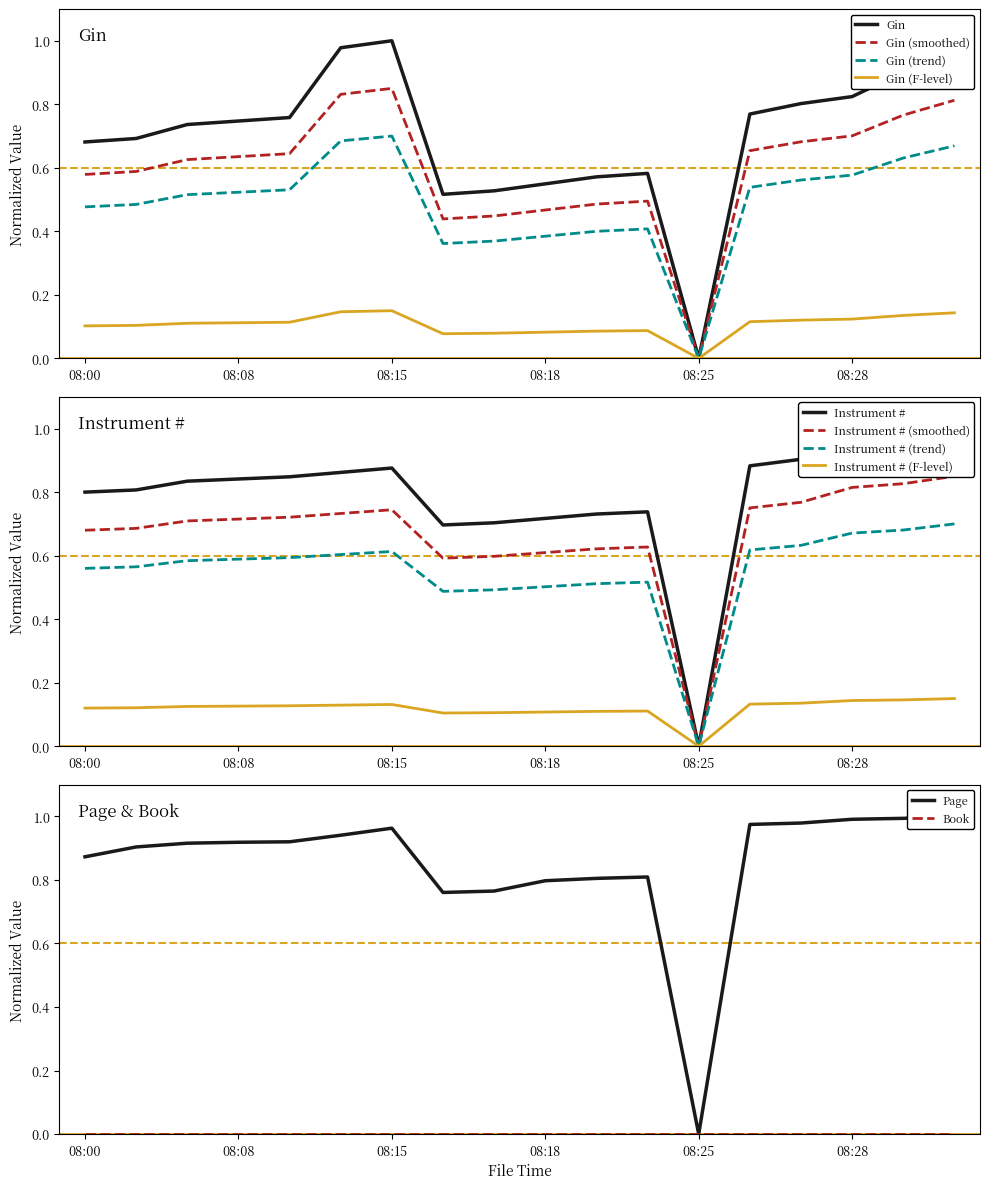

In Instrument #, how many points are lower than both neighbors (excluding endpoints)?

2